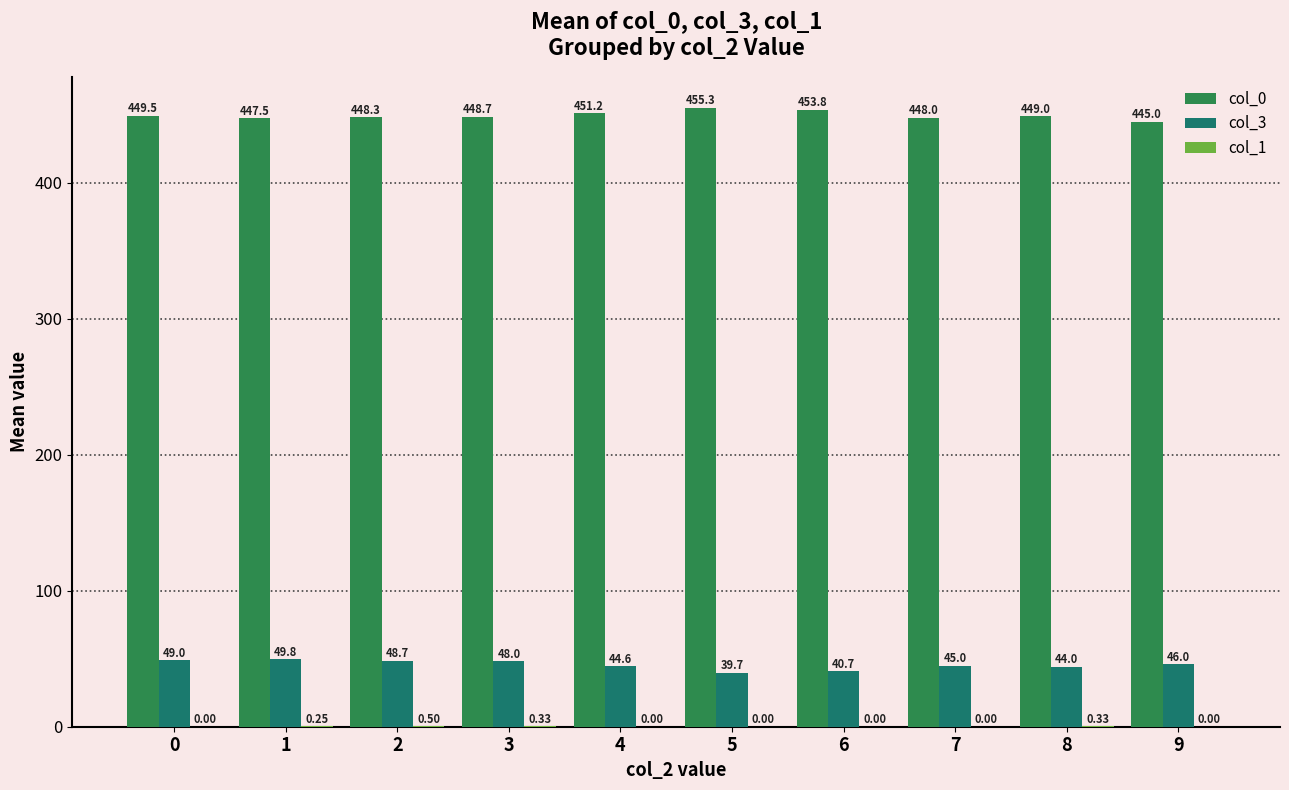

Between 2 and 8, which series saw the biggest shift?

col_3